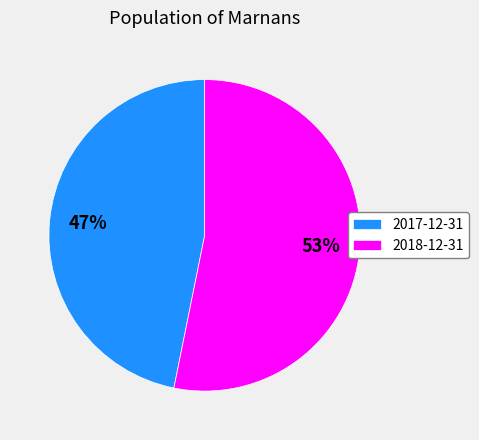

The 2018-12-31 slice represents 53% of the pie. True or false?

True